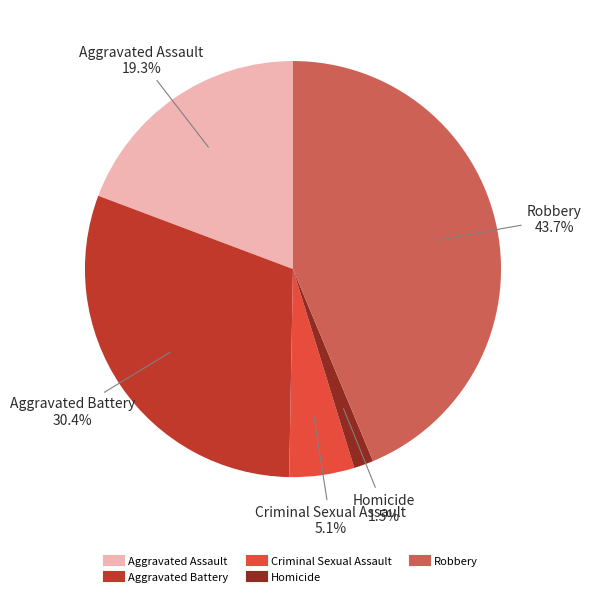

Count the number of slices in the pie.

5